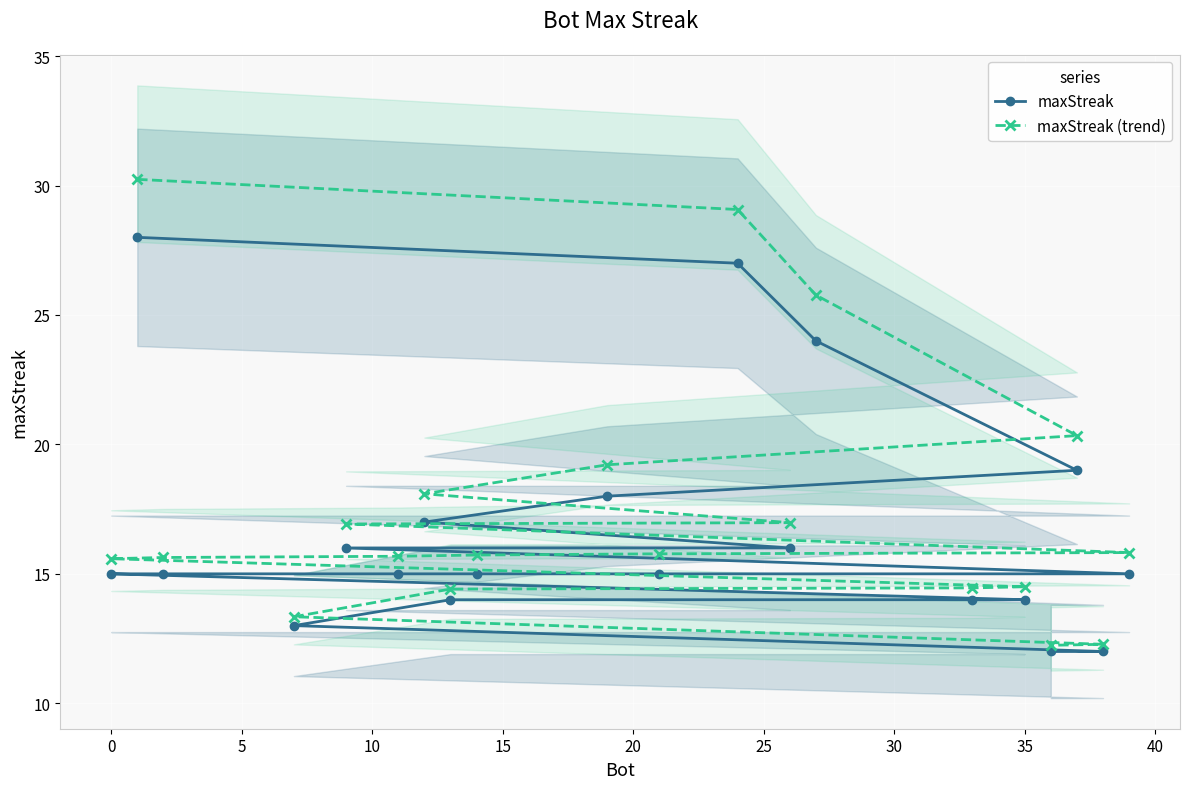

What are all the series names shown in the legend?

maxStreak, maxStreak (trend)